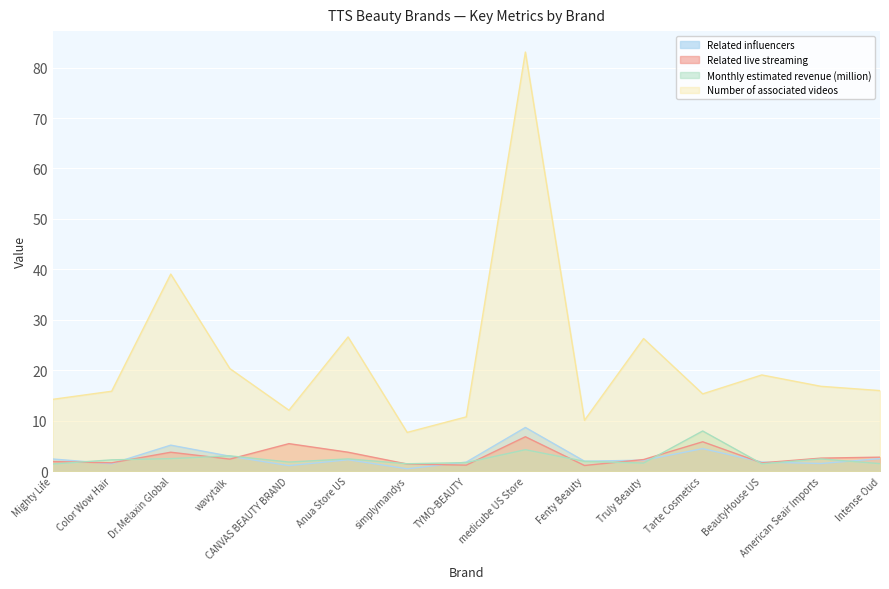

Which label corresponds to the largest value in the chart?

medicube US Store